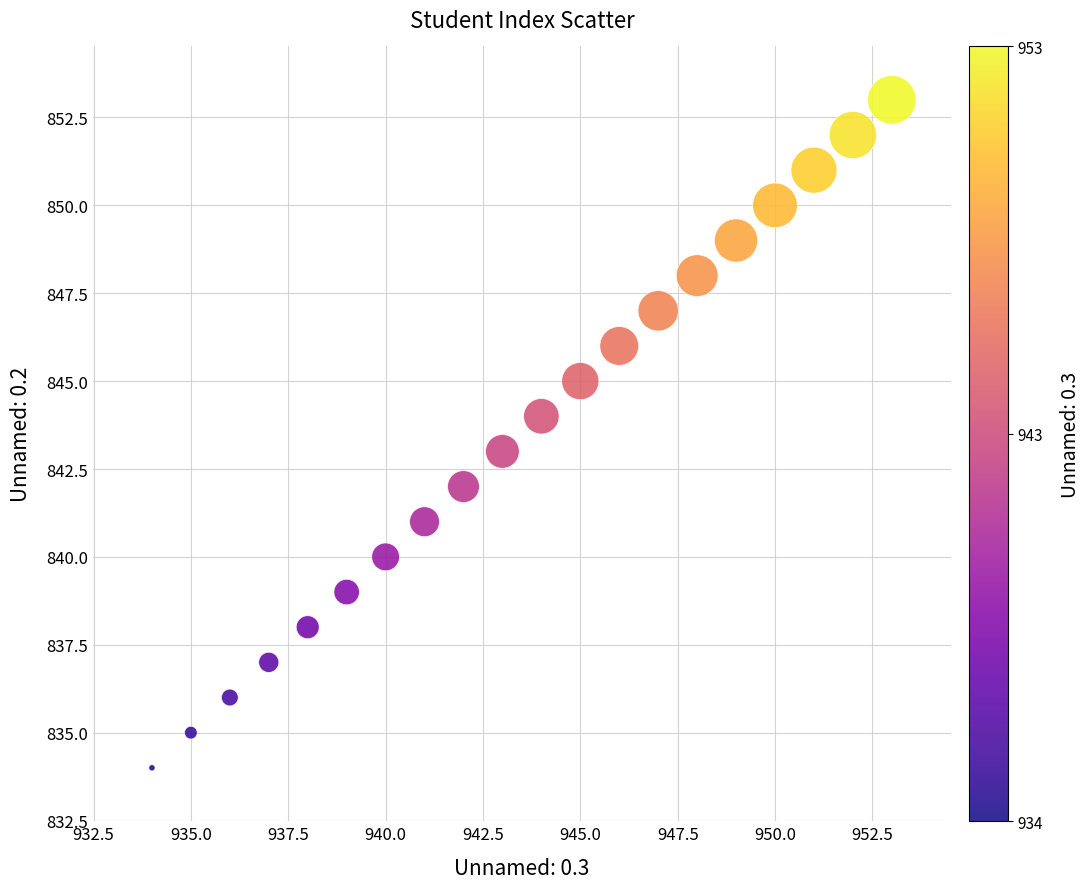

What is the range of X values (max minus min)?

19